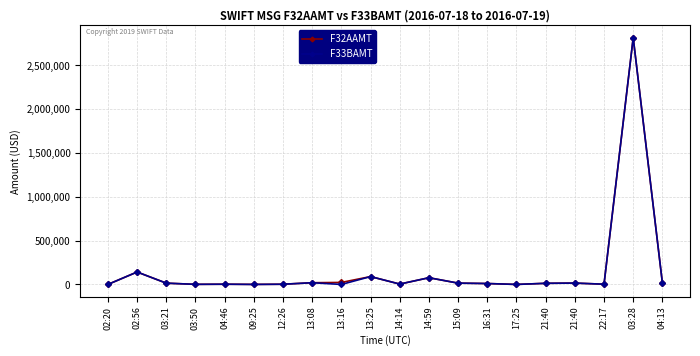

What is the average value of the F32AAMT series?

163405.7